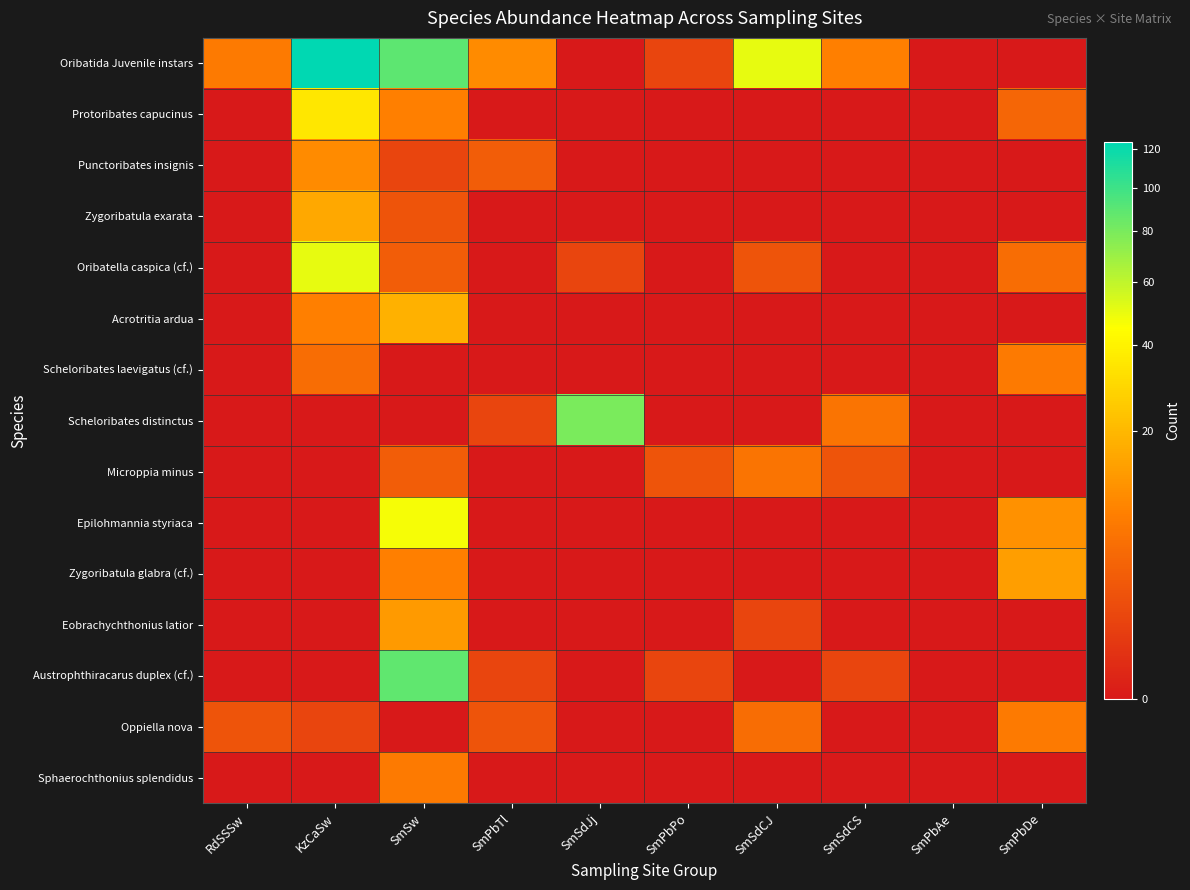

List the series in order of their peak value, highest first.

Oribatida Juvenile instars, Austrophthiracarus duplex (cf.), Scheloribates distinctus, Oribatella caspica (cf.), Epilohmannia styriaca, Protoribates capucinus, Acrotritia ardua, Zygoribatula exarata, Zygoribatula glabra (cf.), Eobrachychthonius latior, Punctoribates insignis, Scheloribates laevigatus (cf.), Oppiella nova, Sphaerochthonius splendidus, Microppia minus